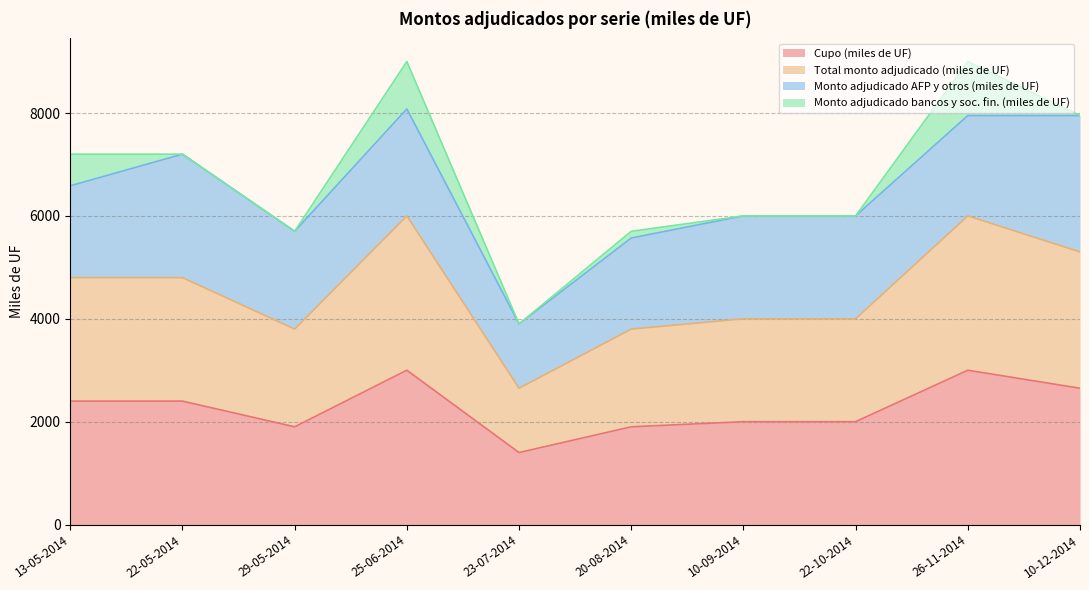

What is the label of the 9th point from the right?

22-05-2014